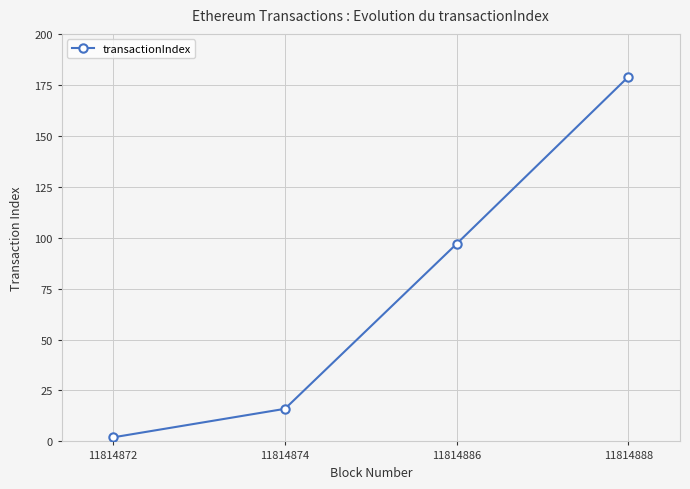

List the labels in order of value, smallest first.

11814872, 11814874, 11814886, 11814888